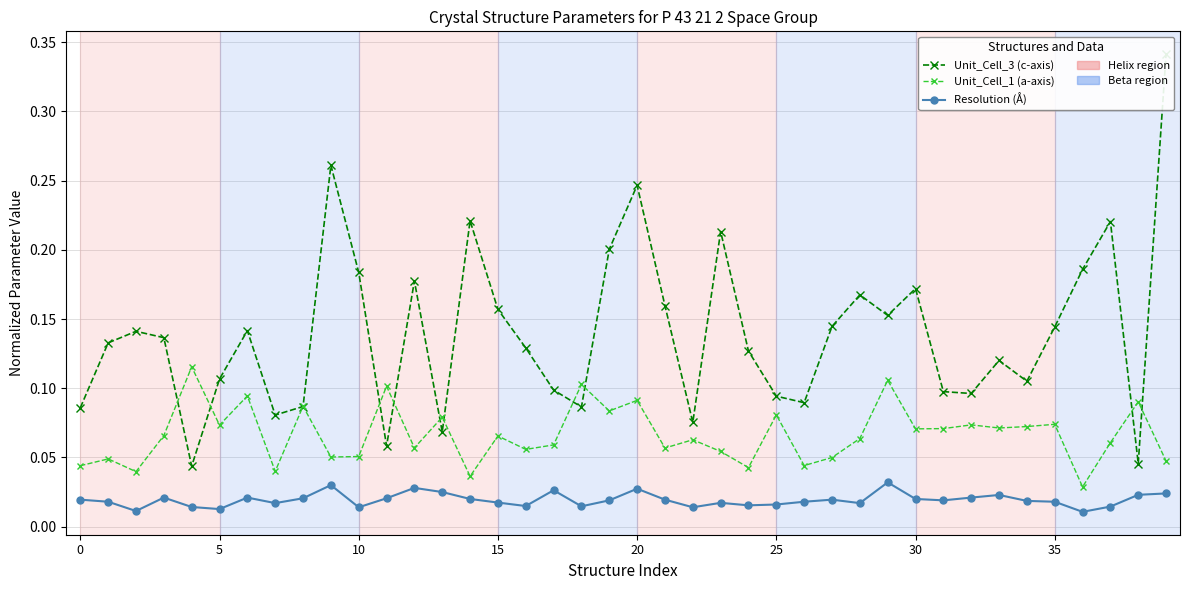

True or false: Resolution (Å) has a value of 0.0 at 17.

False